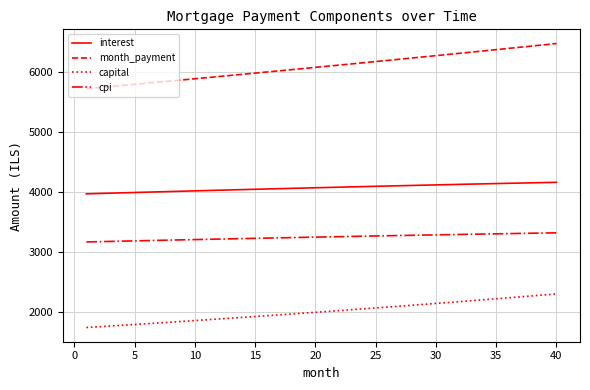

True or false: cpi and interest cross at least once.

False